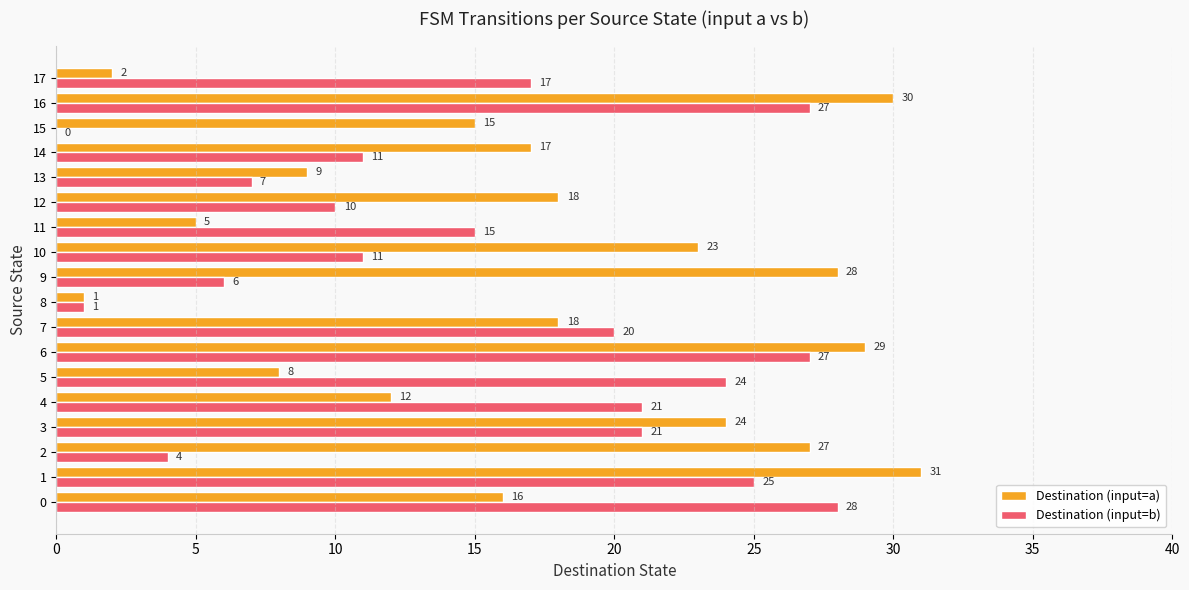

What is the greatest value displayed?

31